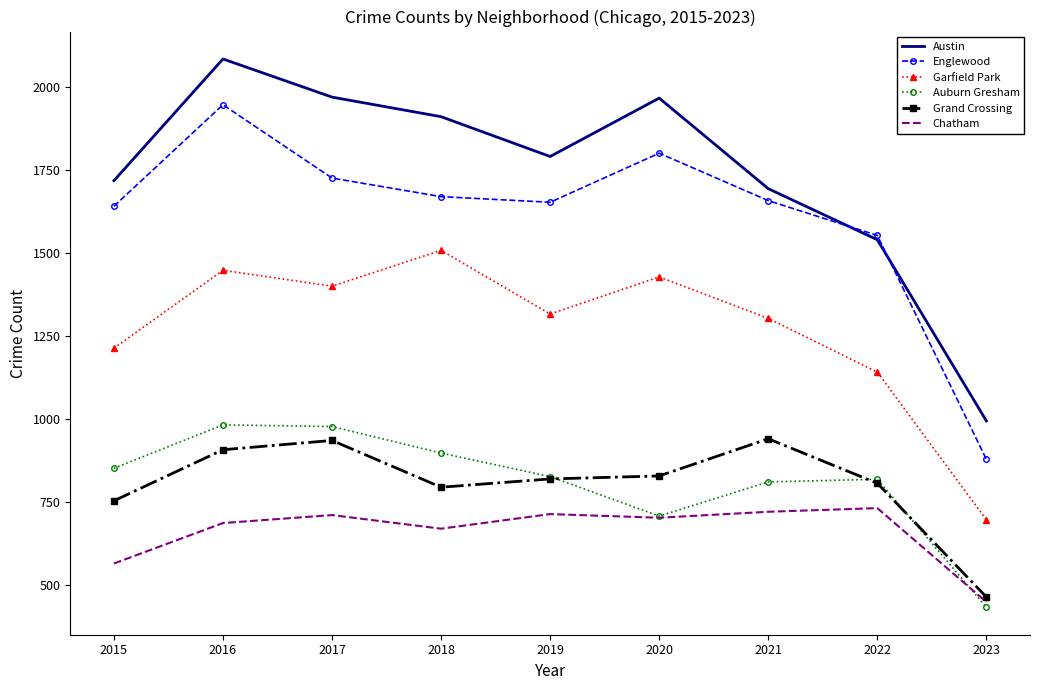

Is it true that Grand Crossing equals 829 at 2020?

True